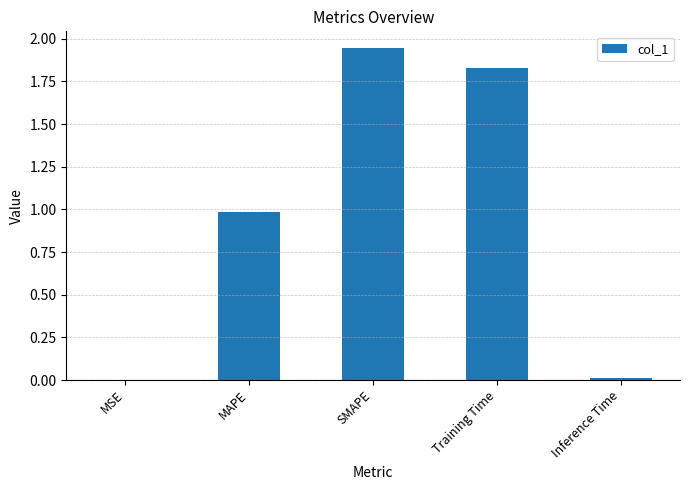

Is it true that the value at MSE is 0.0?

True